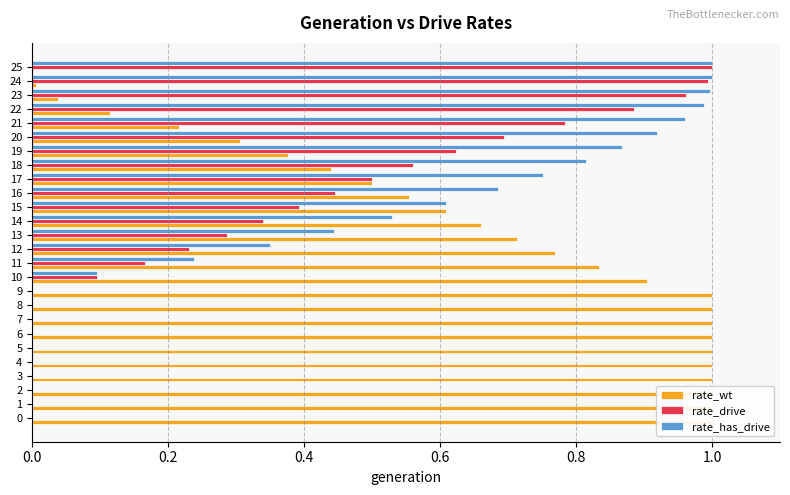

Which series has the largest total across all categories?

rate_wt